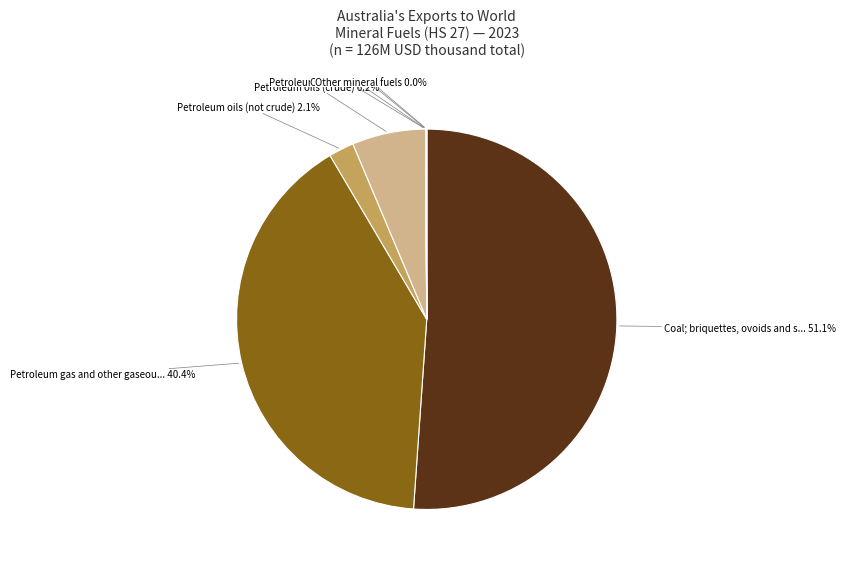

Is there any slice that represents more than half of the pie?

Yes